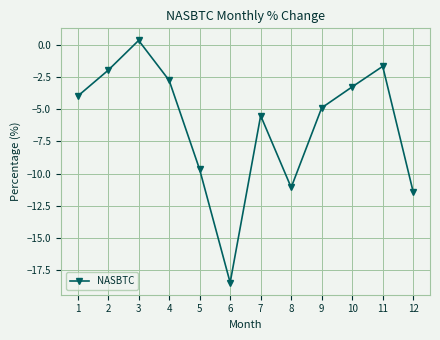

At which category does the data reach its first local peak?

3